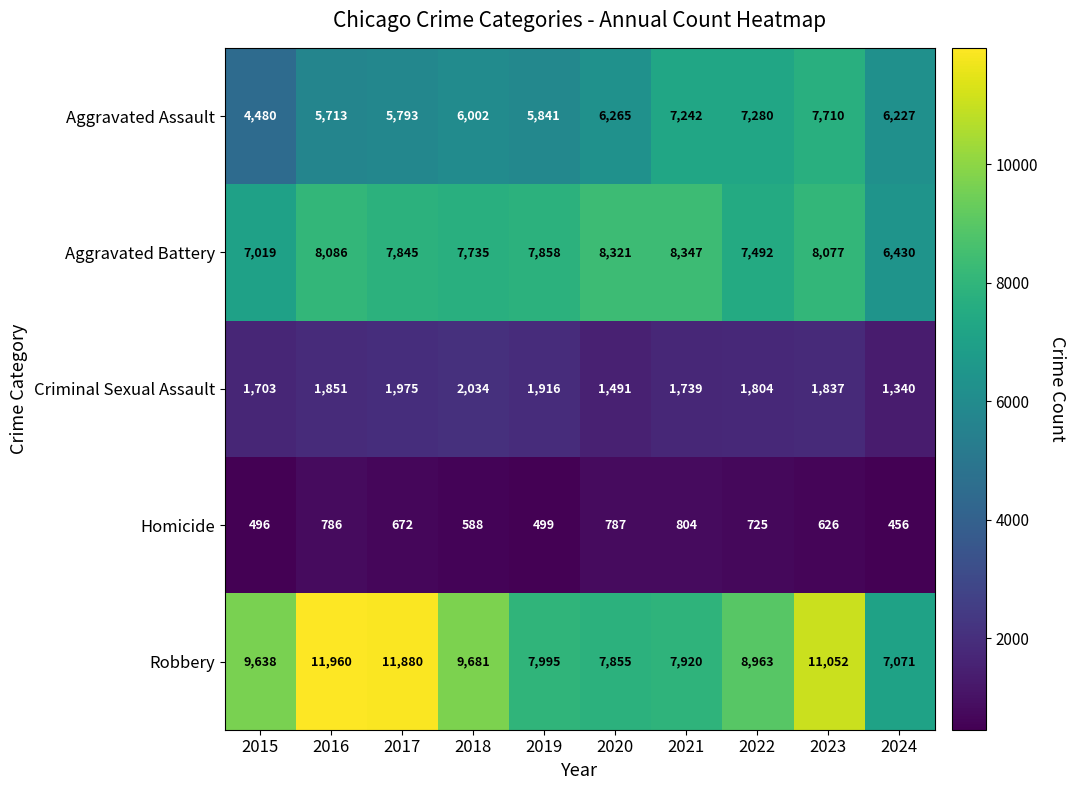

Where does the Homicide series first go above 672?

2016